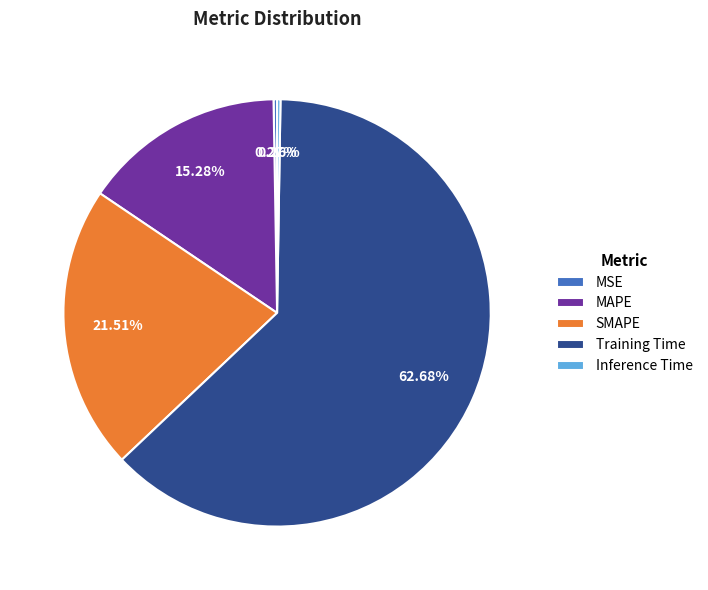

Which slice is the largest?

Training Time